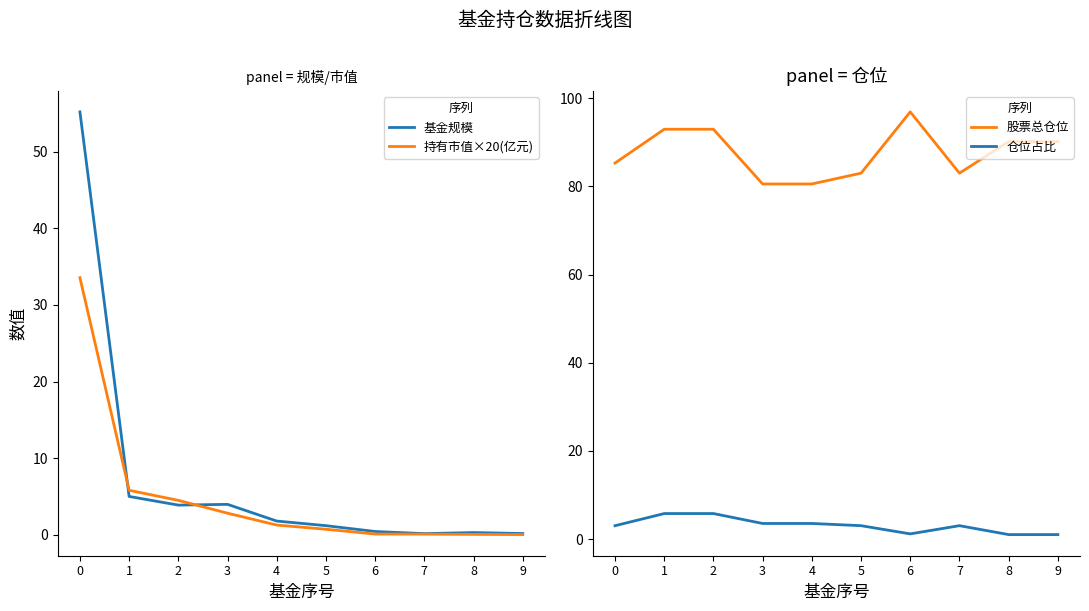

List the labels in order of 仓位占比 value, smallest first.

8, 9, 6, 0, 5, 7, 3, 4, 1, 2